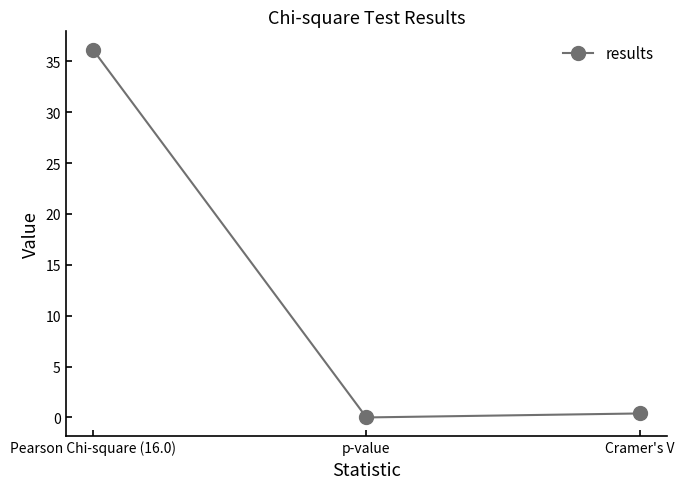

What is the difference between the maximum and minimum values?

36.1